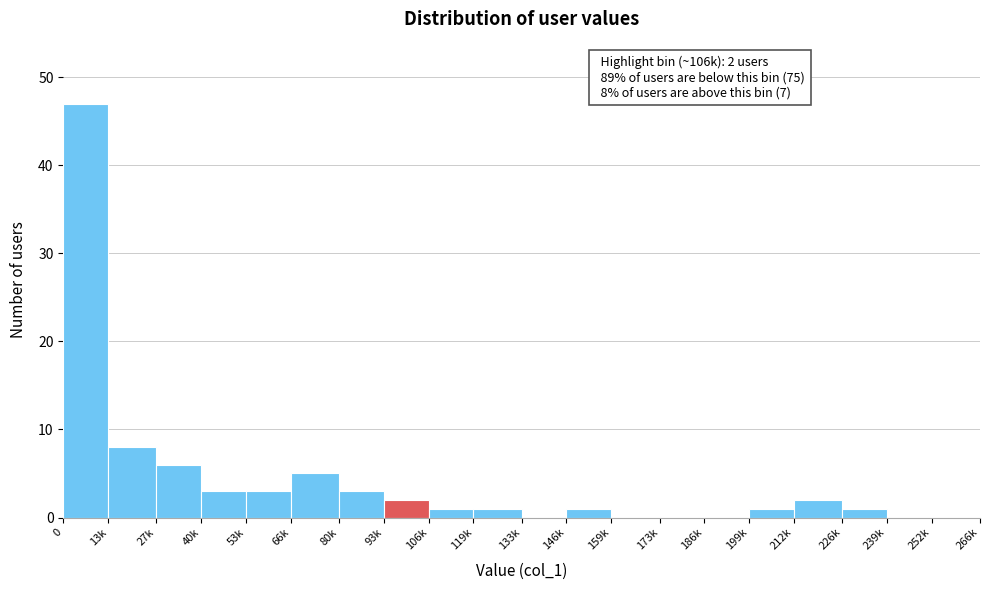

Reading left to right, list all the values displayed in this chart.

0=47	13k=8	27k=6	40k=3	53k=3	66k=5	80k=3	93k=2	106k=1	119k=1	133k=0	146k=1	159k=0	173k=0	186k=0	199k=1	212k=2	226k=1	239k=0	252k=0